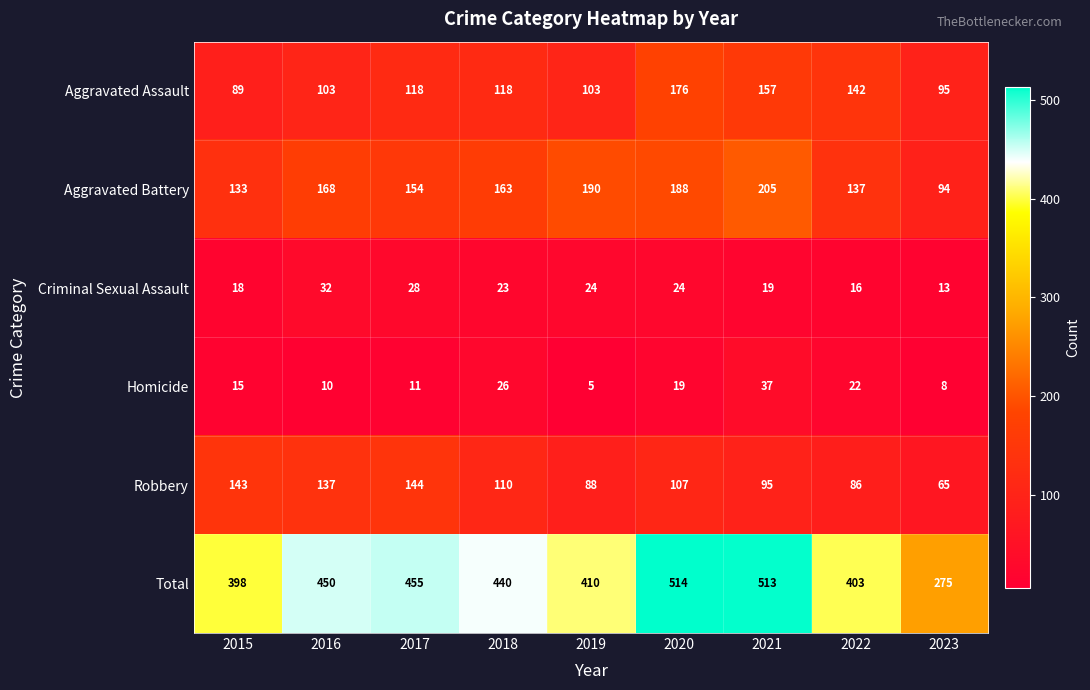

Is it true that Total equals 410 at 2019?

True